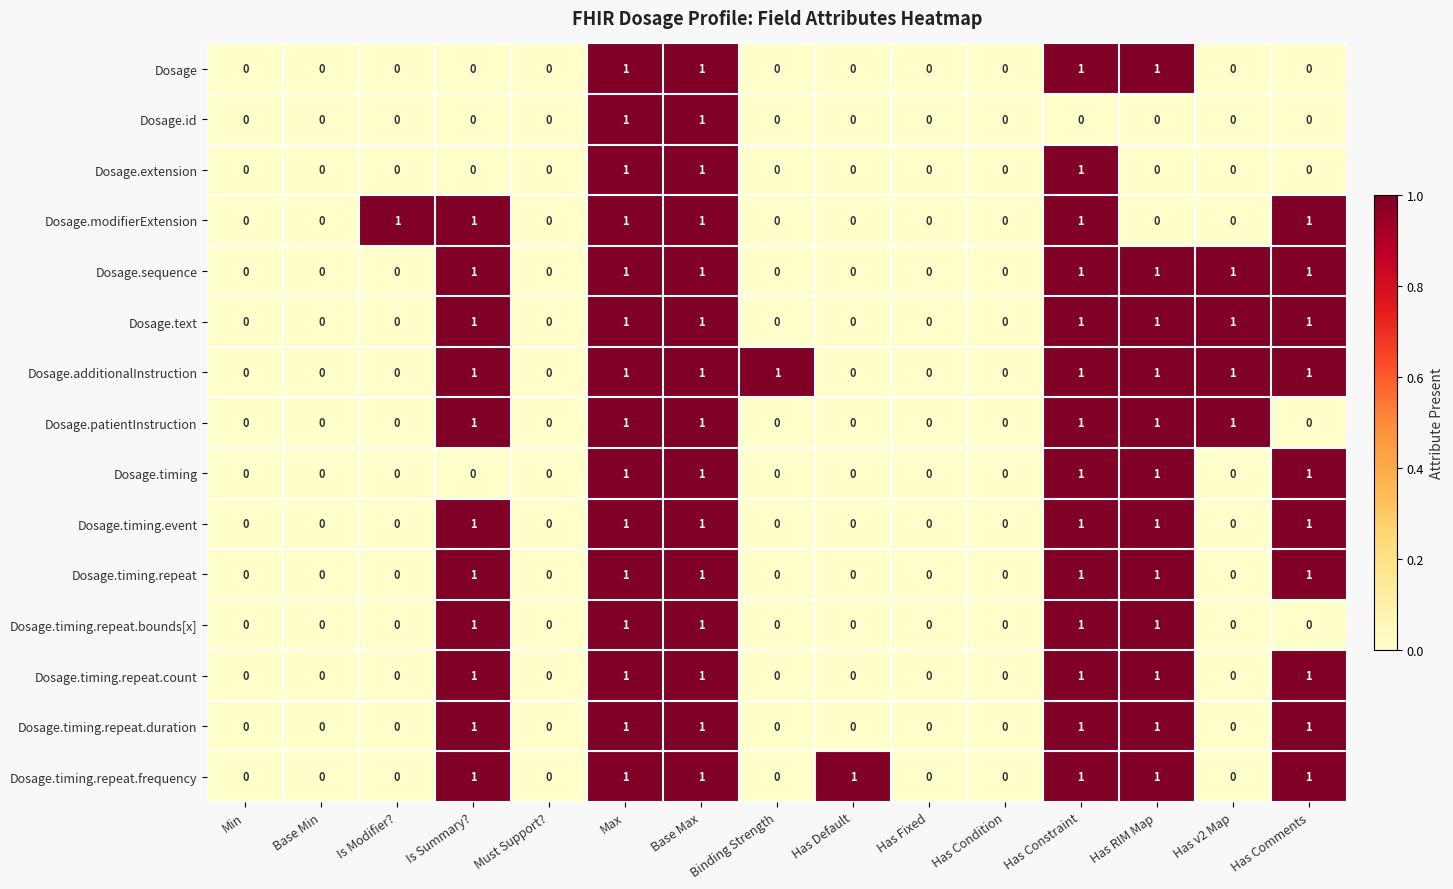

True or false: Dosage.additionalInstruction has a value of 1 at Base Max.

True